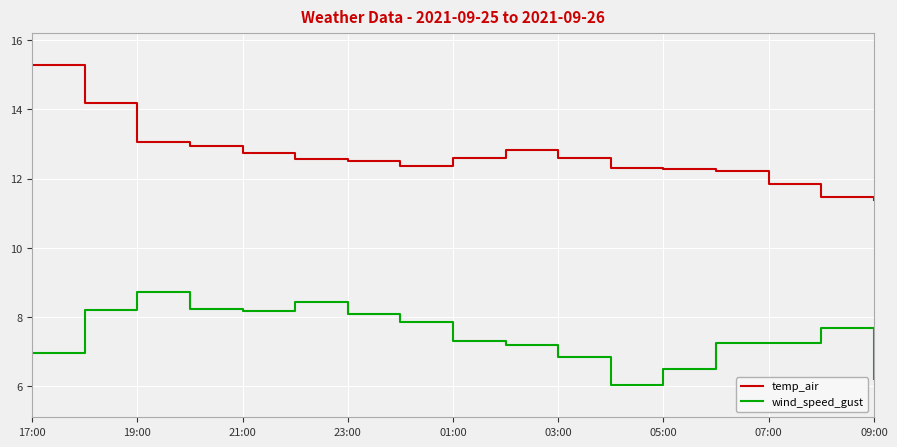

List the series in order of their peak value, lowest first.

wind_speed_gust, temp_air